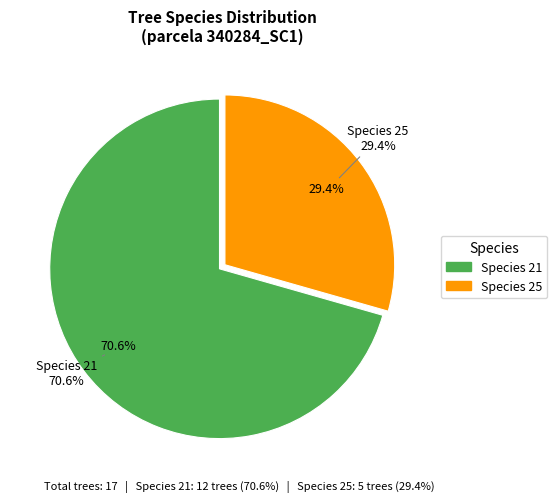

What is the majority slice?

21